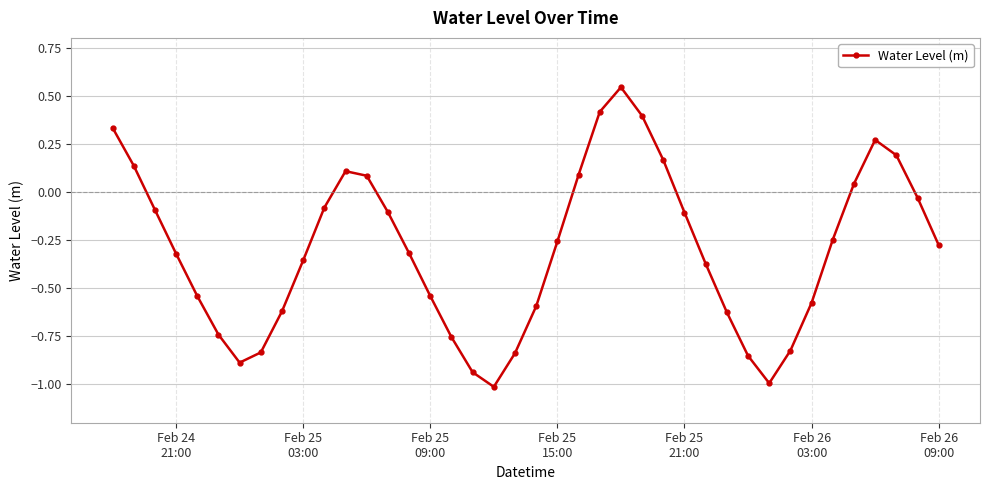

How many values are below 0?

28